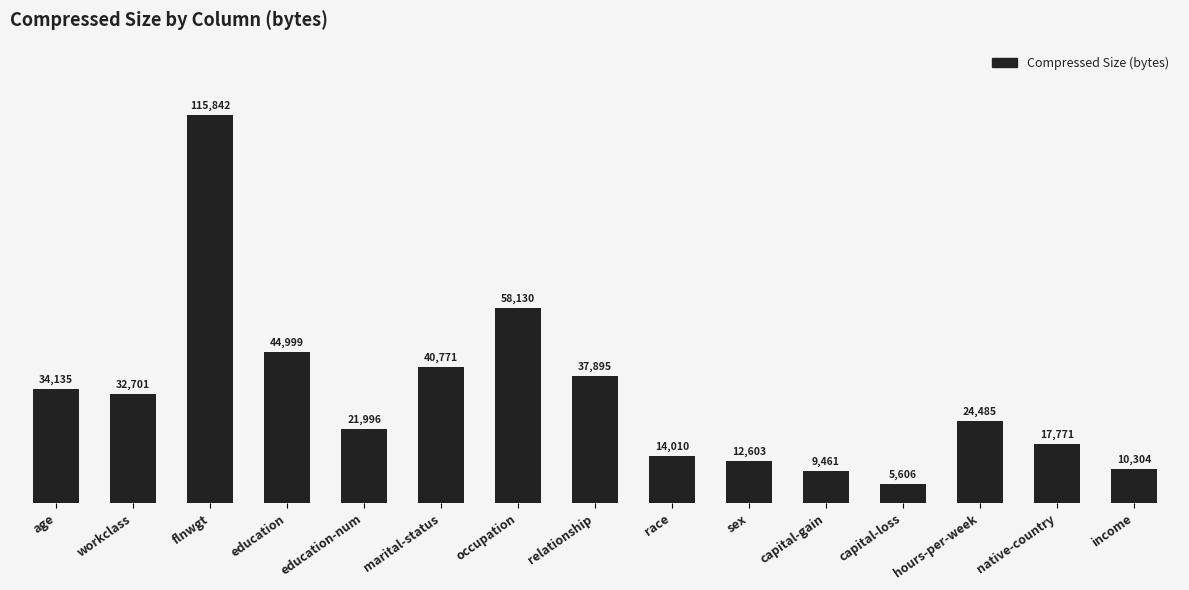

What is the label of the 7th bar from the left?

occupation